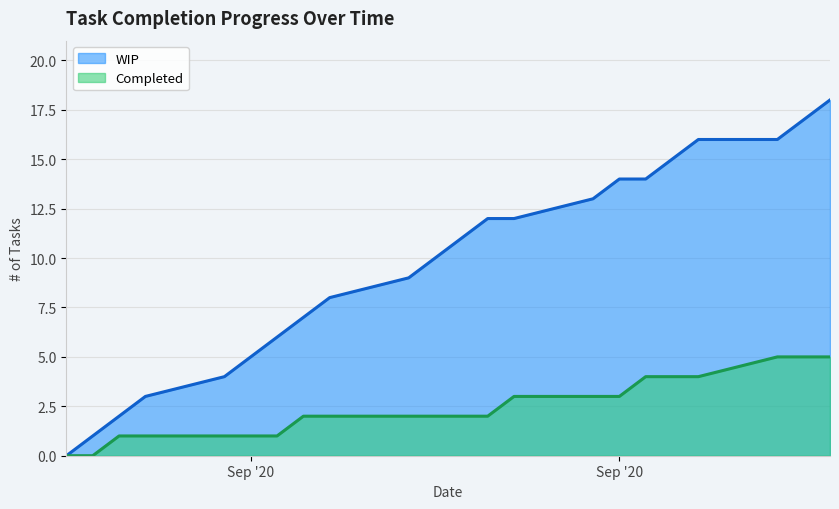

Where is WIP nearest to the value 9?

9